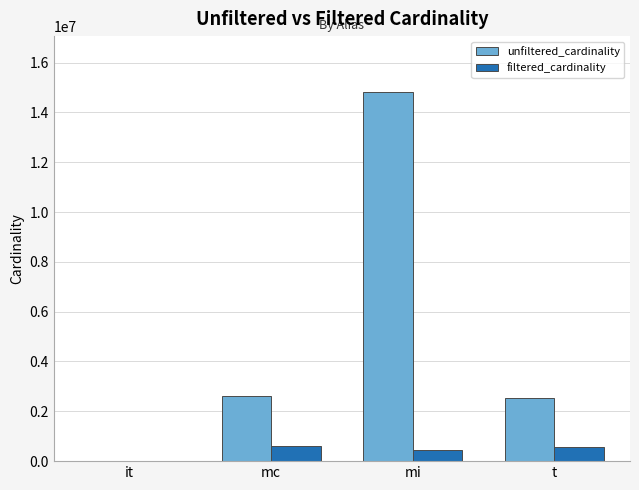

True or false: unfiltered_cardinality has a value of 113 at it.

True